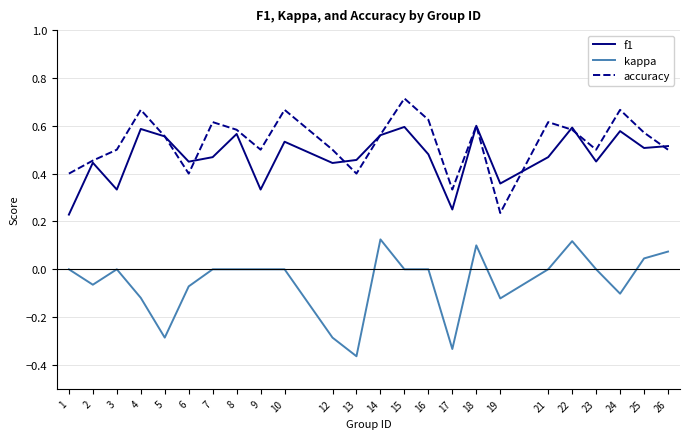

List the series in order of their peak value, lowest first.

kappa, f1, accuracy